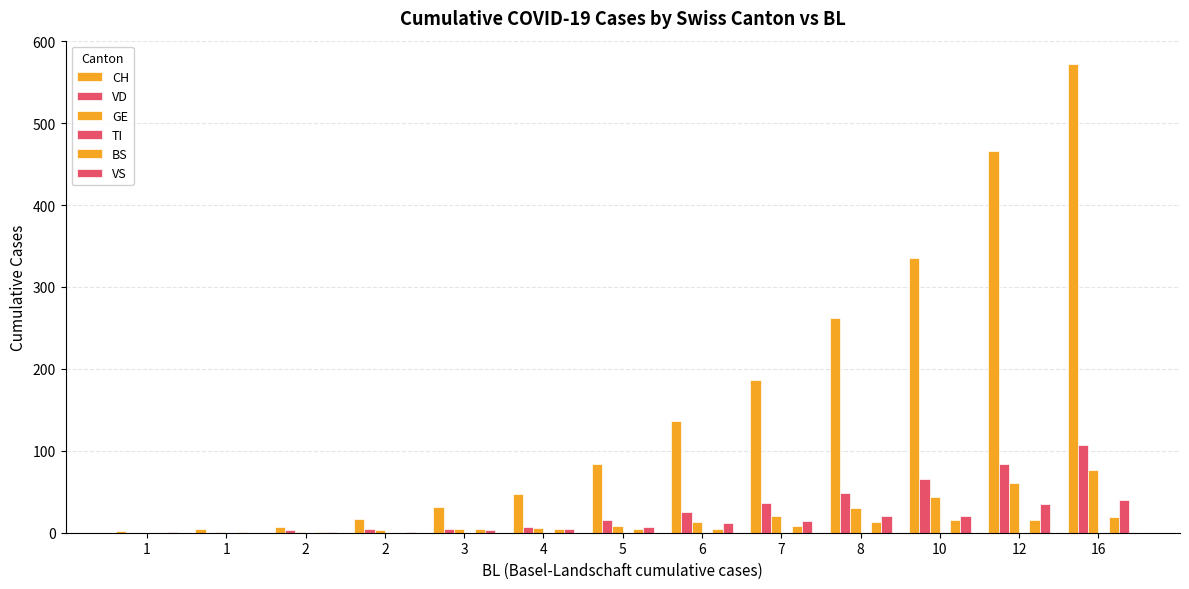

At which label does VD first exceed 15?

6